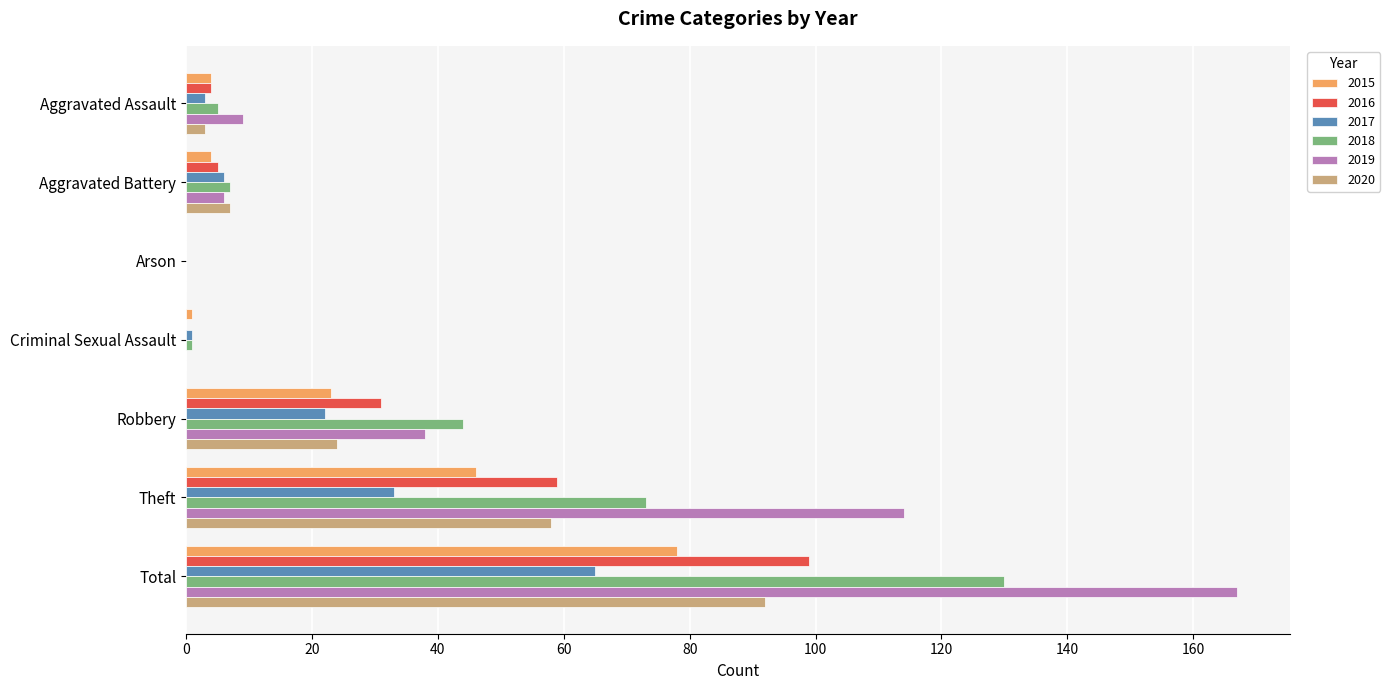

True or false: 2018 has a value of 5 at Aggravated Assault.

True